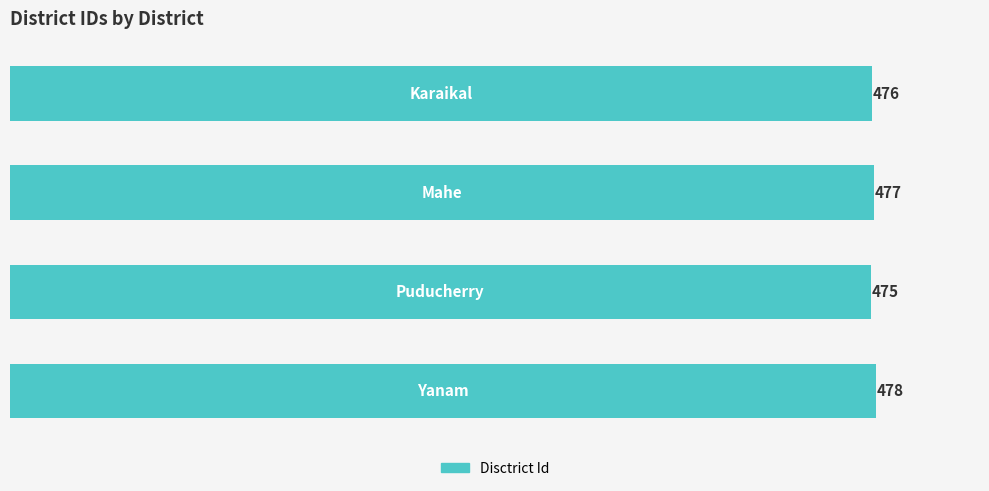

What is the minimum value shown in the chart?

475